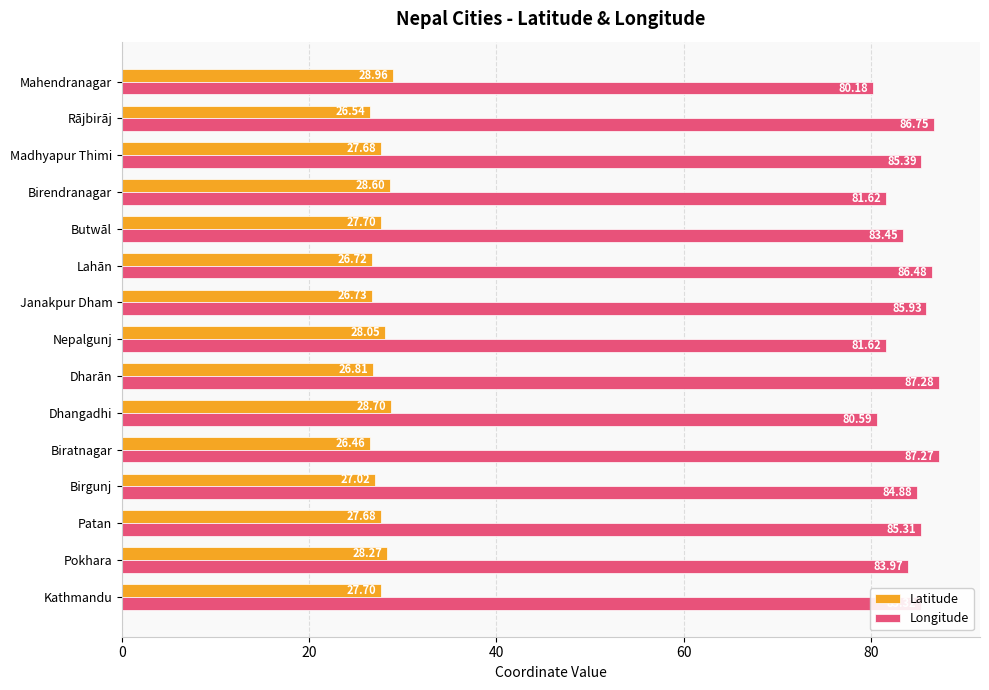

Rank the series at Birendranagar from highest to lowest value.

Longitude, Latitude